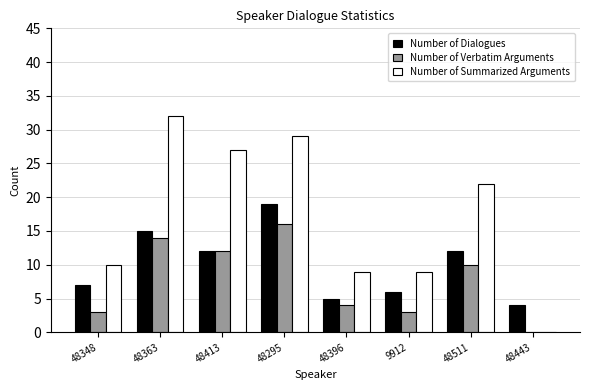

Reading left to right, transcribe all the data shown in this chart.

Number of Dialogues: 48348=7	48363=15	48413=12	48295=19	48396=5	9912=6	48511=12	48443=4
Number of Verbatim Arguments: 48348=3	48363=14	48413=12	48295=16	48396=4	9912=3	48511=10	48443=0
Number of Summarized Arguments: 48348=10	48363=32	48413=27	48295=29	48396=9	9912=9	48511=22	48443=0